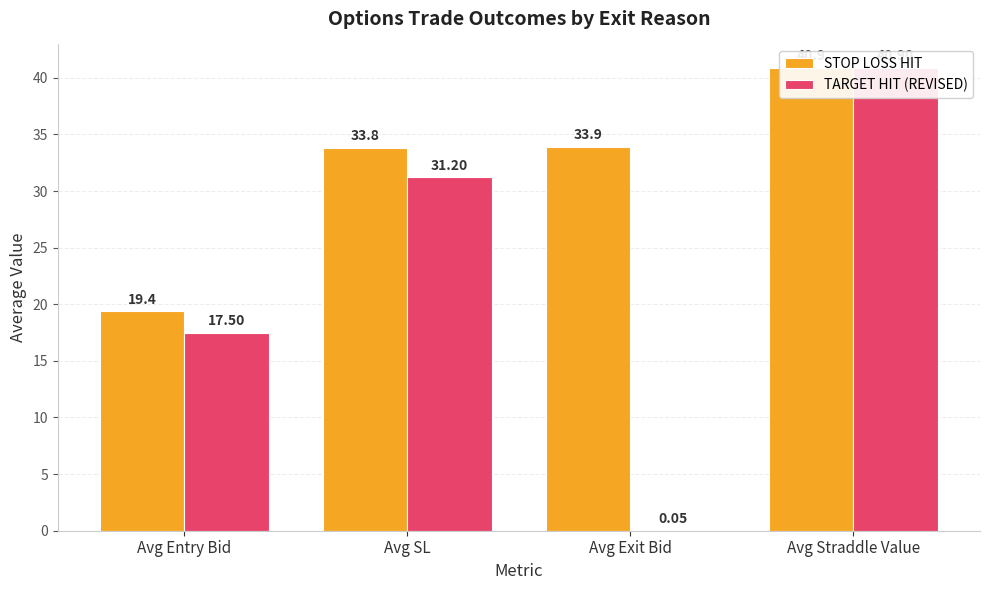

Reading left to right, list all the values displayed in this chart.

STOP LOSS HIT: Avg Entry Bid=19.4	Avg SL=33.8	Avg Exit Bid=33.9	Avg Straddle Value=40.9
TARGET HIT (REVISED): Avg Entry Bid=17.5	Avg SL=31.2	Avg Exit Bid=0.1	Avg Straddle Value=40.9